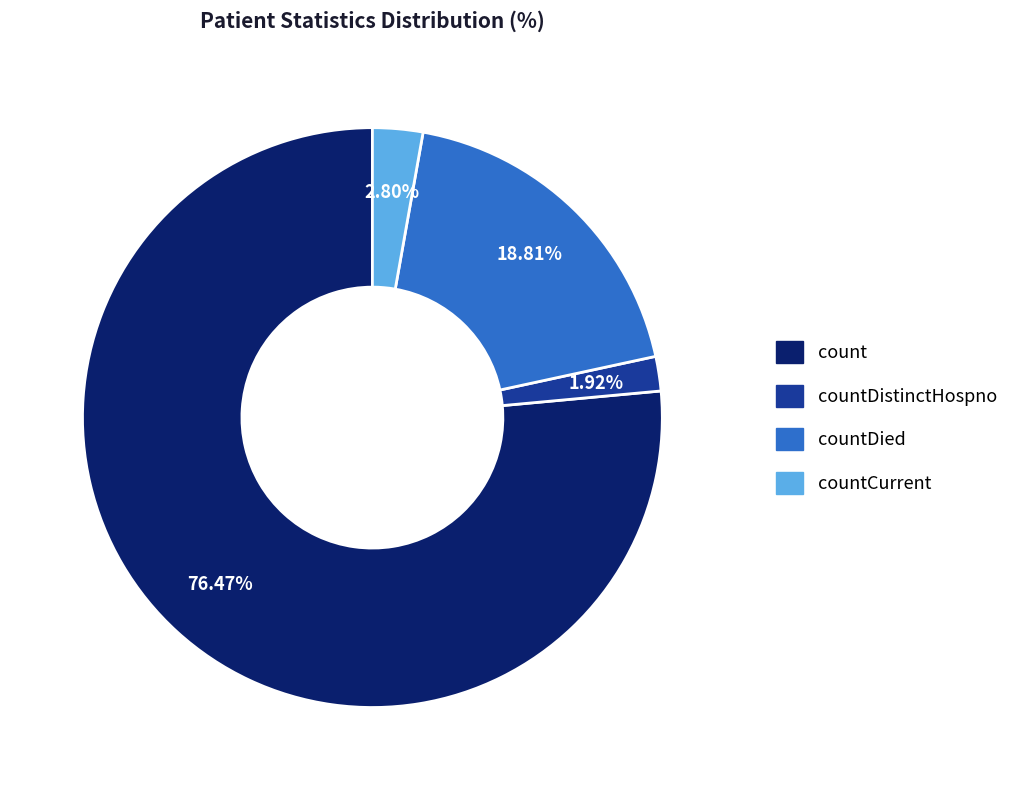

Is there a majority slice in this chart?

Yes